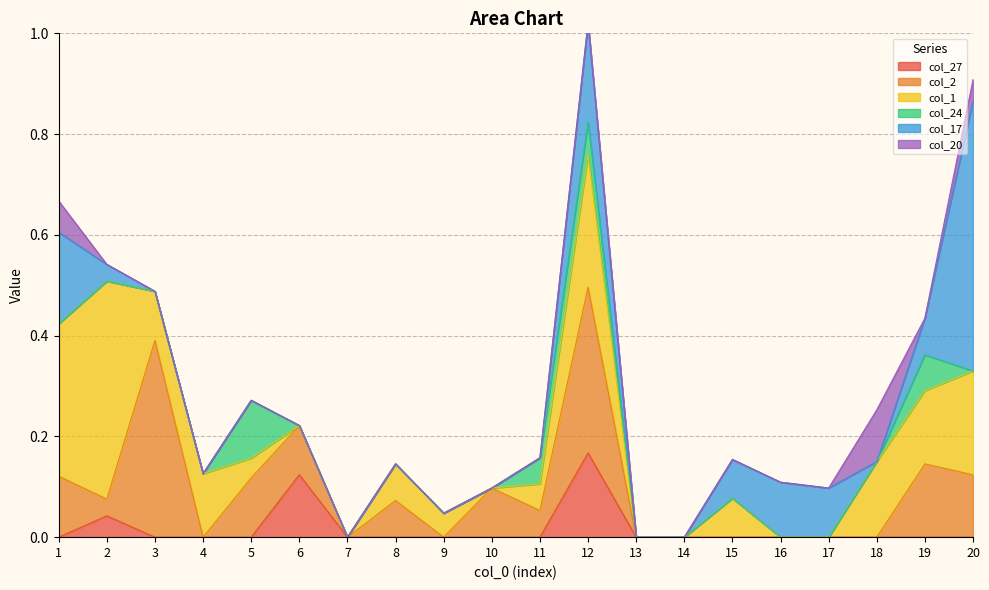

True or false: col_24 has a value of 0.0 at 2.

True